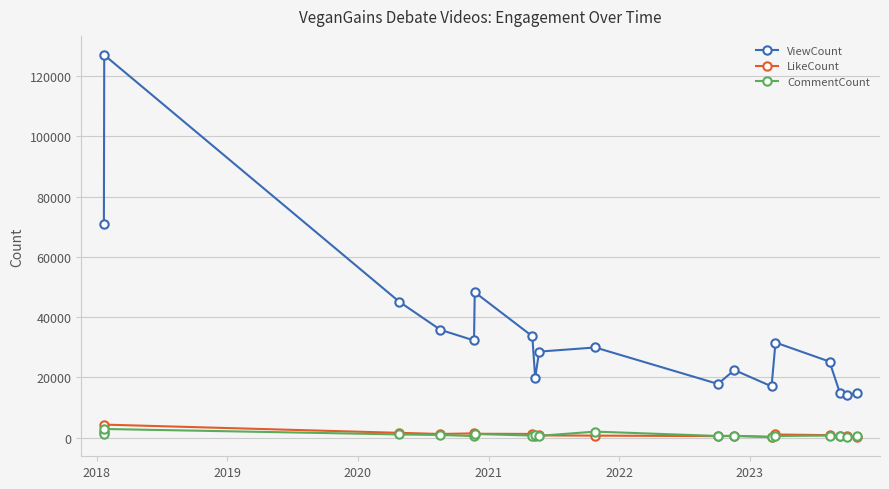

Which series has the largest total across all categories?

ViewCount